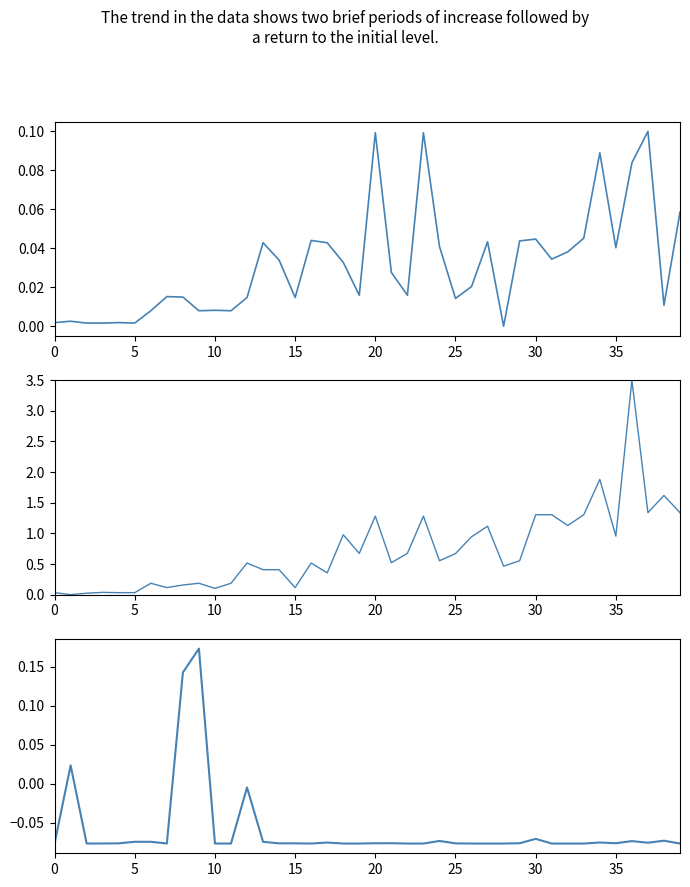

Which series has the largest range (max minus min)?

Leve EXP